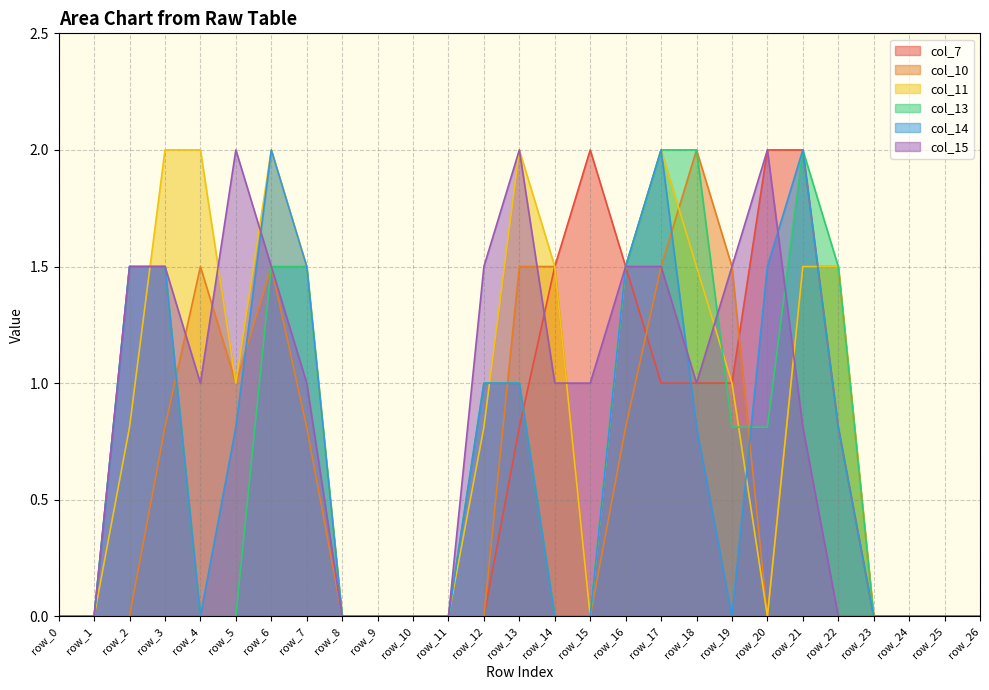

How many data points in col_14 are above 0?

13